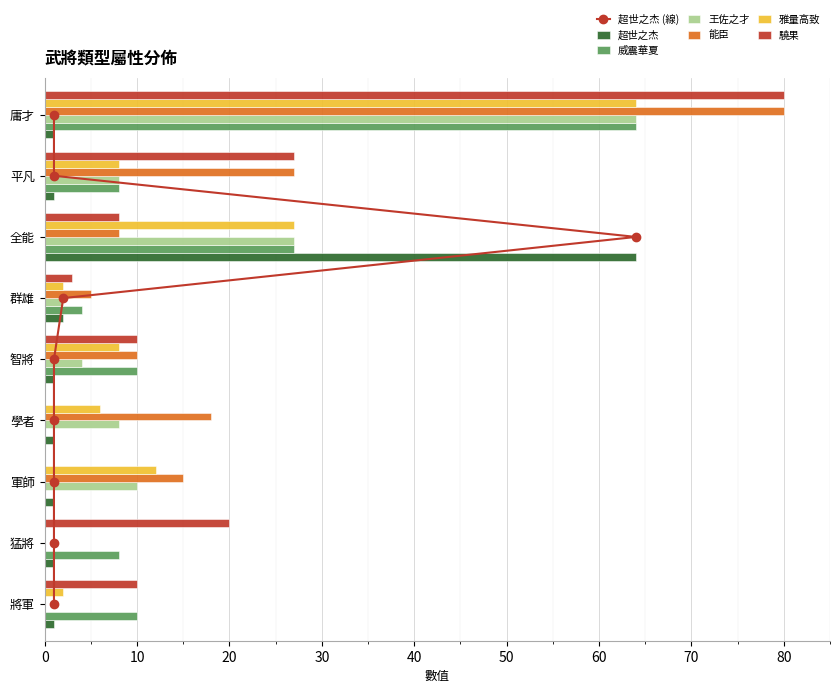

The value of 超世之杰 at 庸才 is 2. True or false?

False